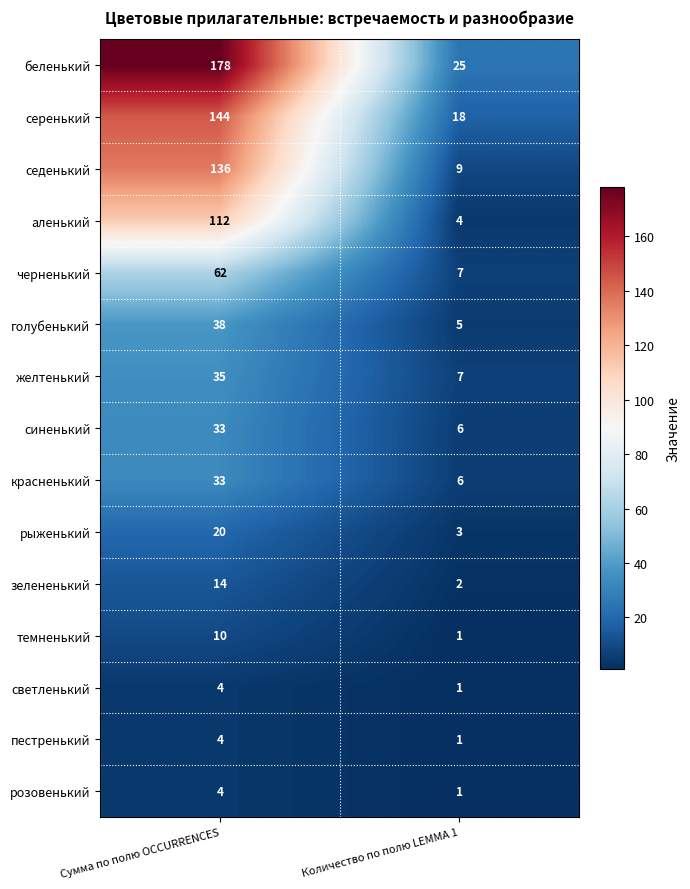

Reading left to right, transcribe all the data shown in this chart.

беленький: 178	25
серенький: 144	18
седенький: 136	9
аленький: 112	4
черненький: 62	7
голубенький: 38	5
желтенький: 35	7
синенький: 33	6
красненький: 33	6
рыженький: 20	3
зелененький: 14	2
темненький: 10	1
светленький: 4	1
пестренький: 4	1
розовенький: 4	1